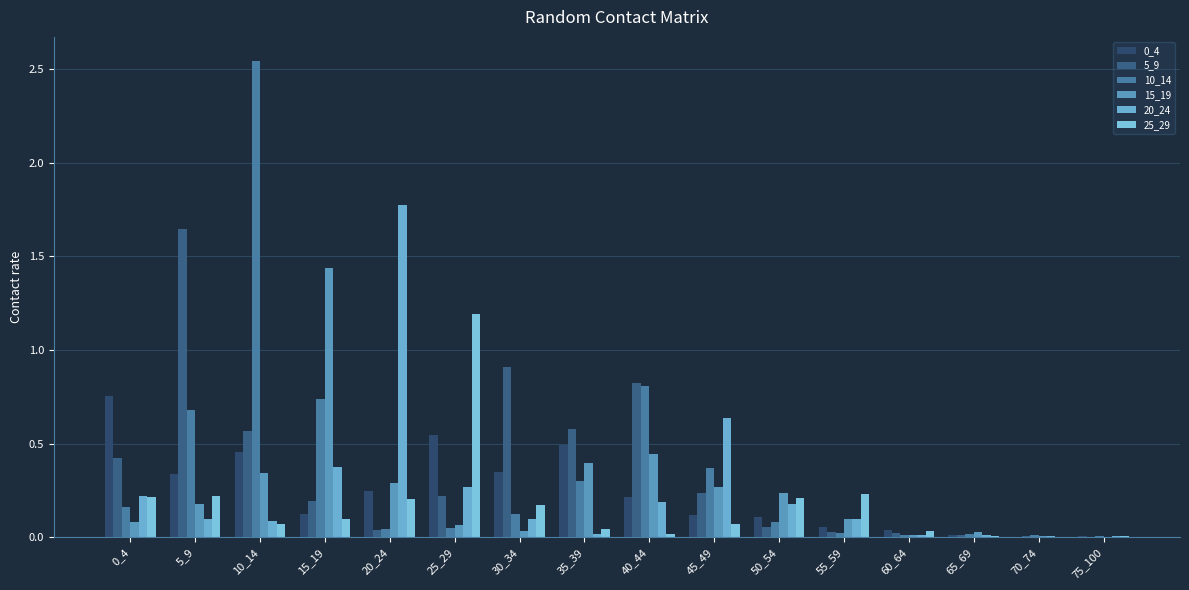

At which category does the chart reach its peak across all series?

10_14